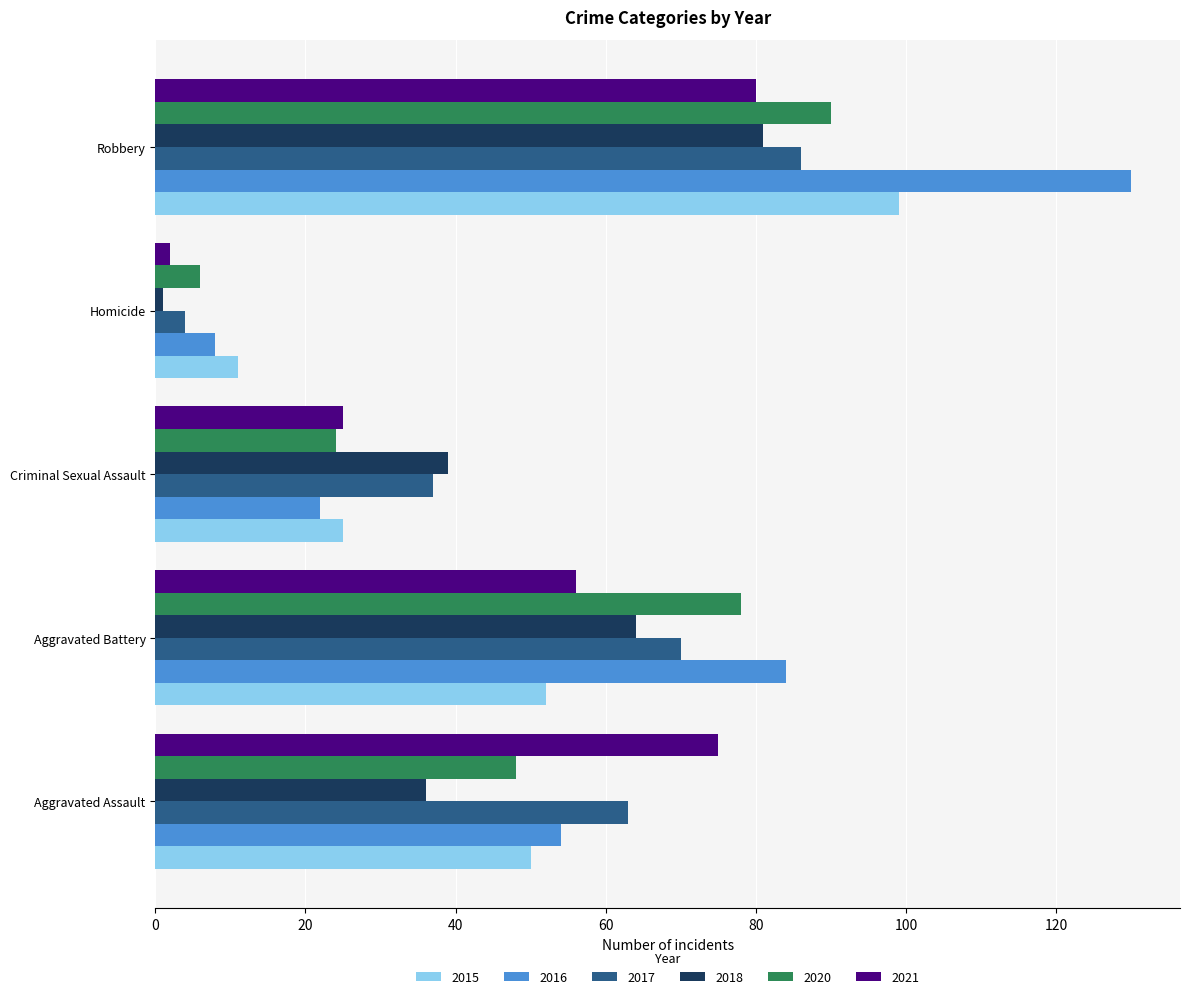

What are all the series names shown in the legend?

2015, 2016, 2017, 2018, 2020, 2021